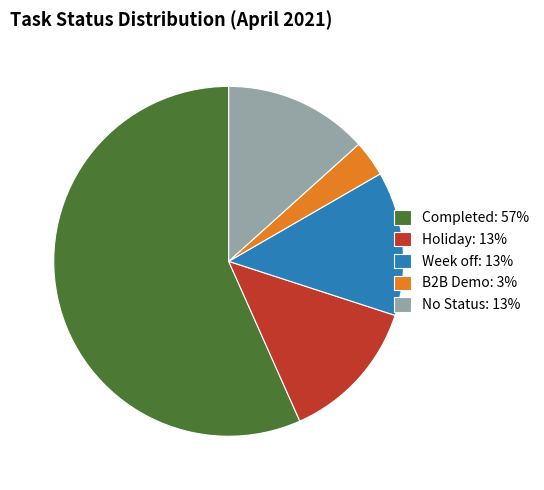

Do Completed: 57% and No Status: 13% together represent more than half of the pie?

Yes